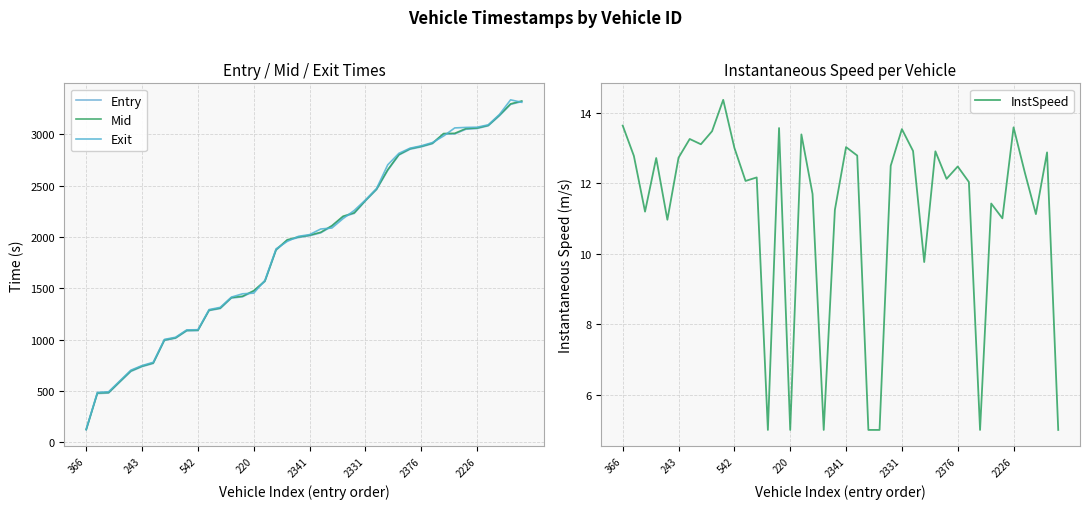

What is the minimum value for InstSpeed?

5.0